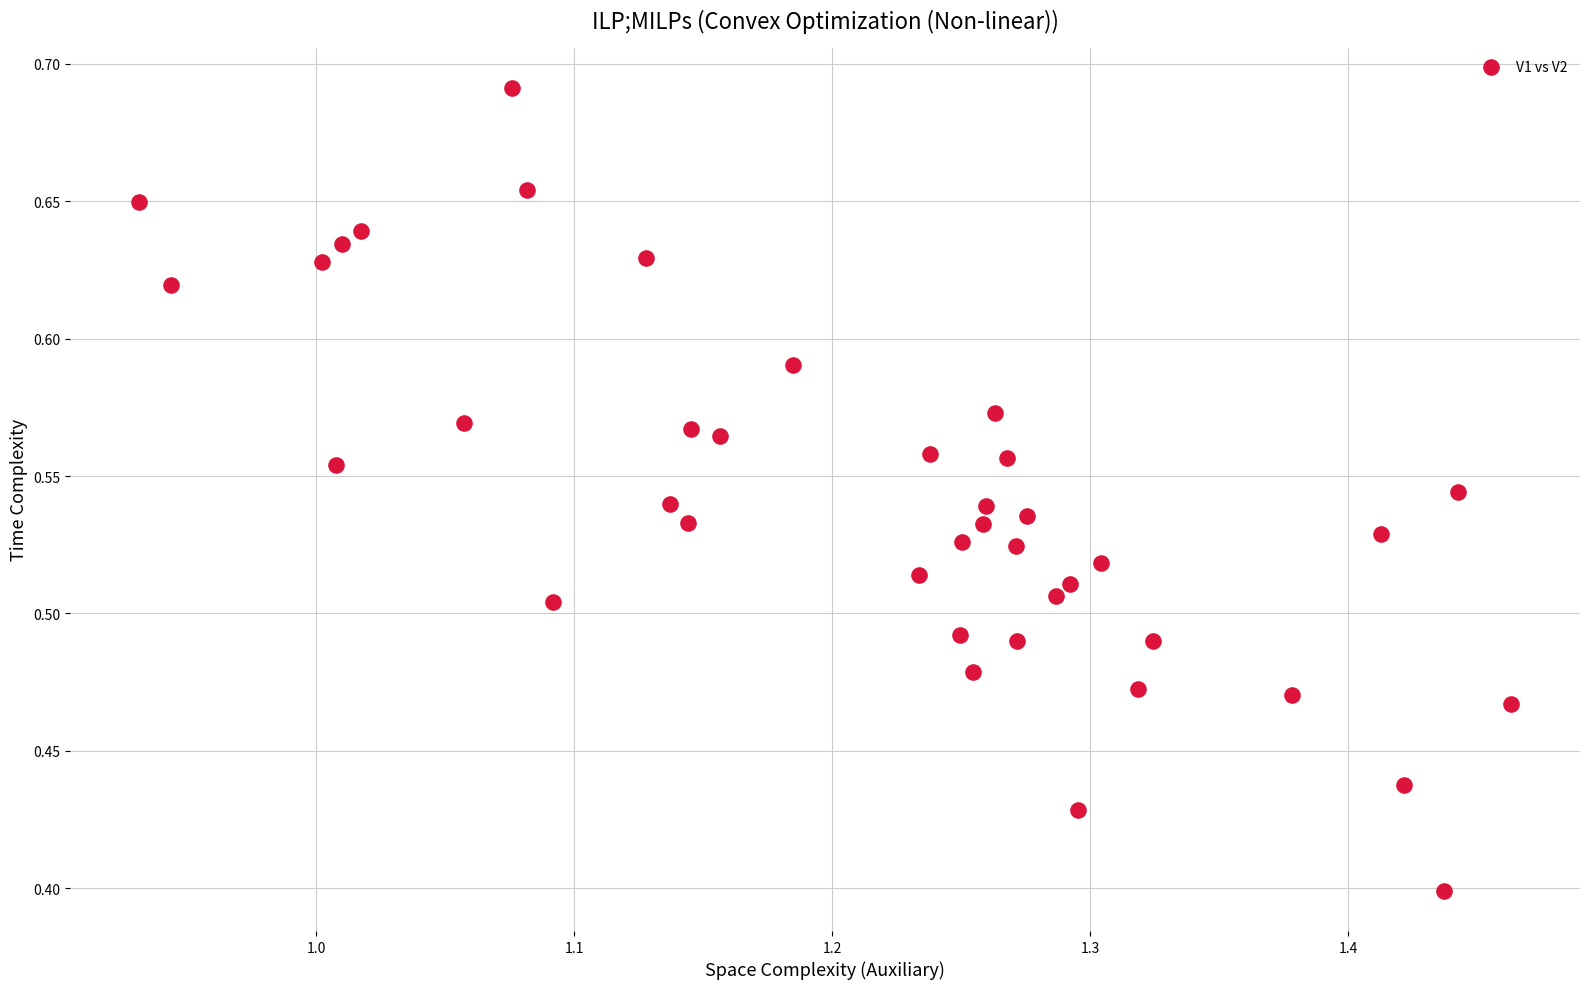

What is the range of Y values (max minus min)?

0.3